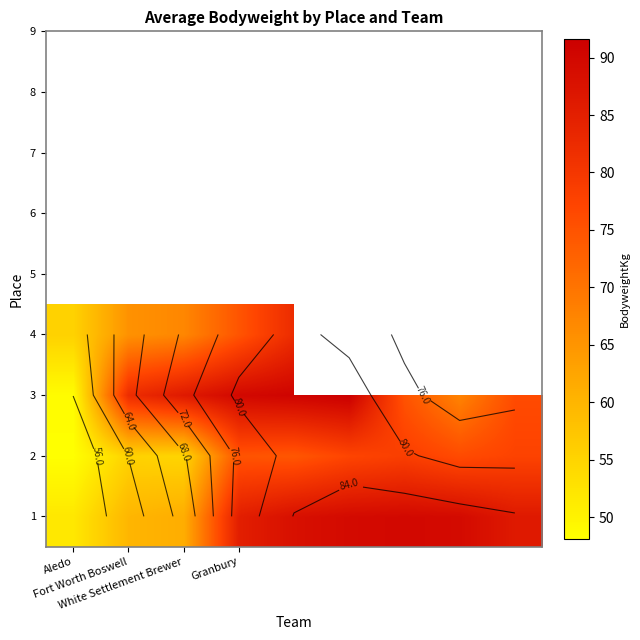

What is the sum of all 1 values?

700.8